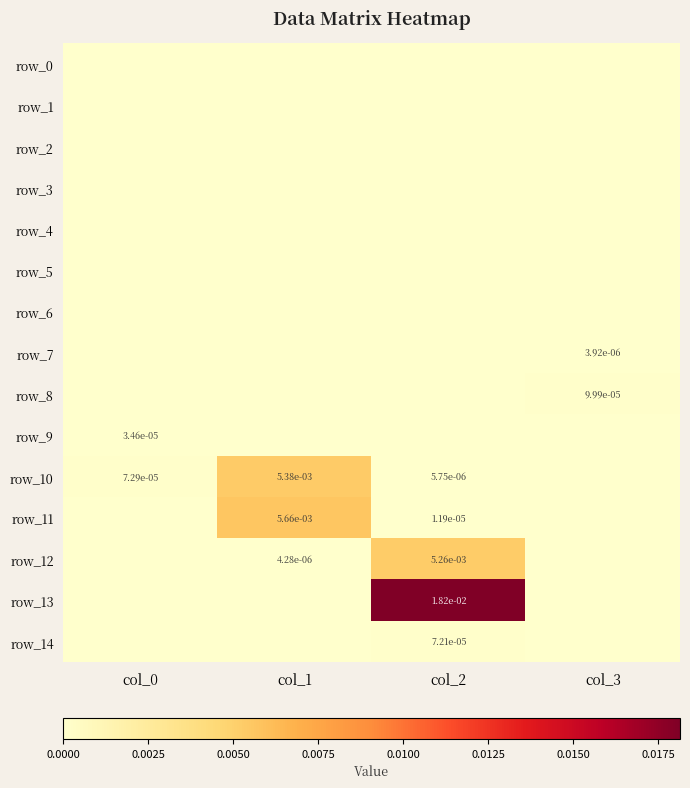

At which category is the sum across all series the highest?

col_2